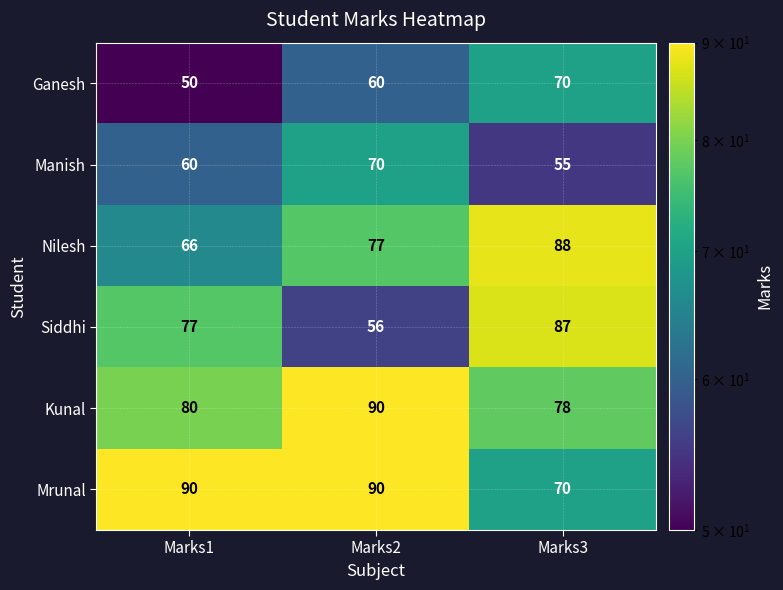

What is the approximate value of Manish at Marks1?

60